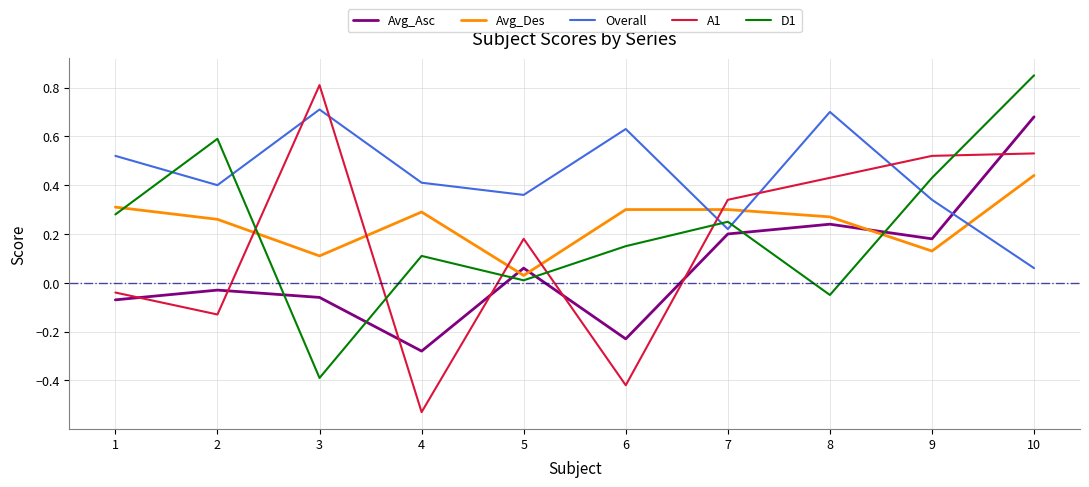

At how many categories does at least one series exceed 0?

10